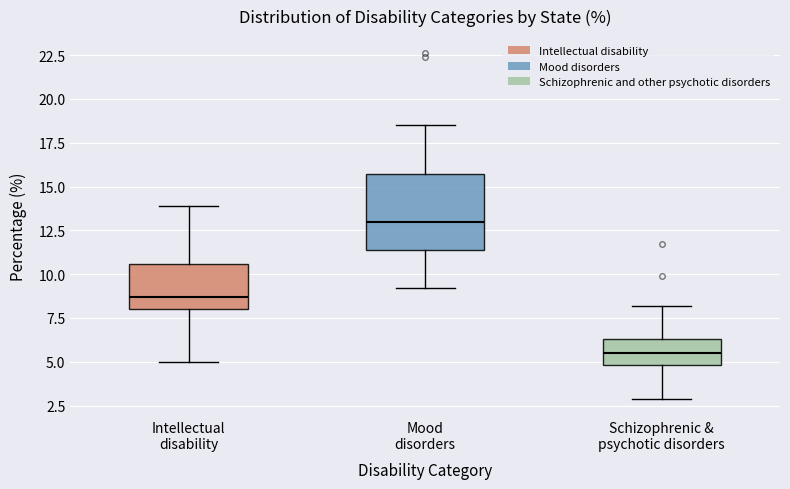

Reading left to right, read every box against the y-axis: the position of its median line, the range the box covers, and the ends of its whiskers. The values are not printed on the chart, so give them approximately, as read against the axis.

Intellectual disability: median 8.5, box 8.0 to 10.5, whiskers 5.0 to 14.0
Mood disorders: median 13.0, box 11.5 to 15.5, whiskers 9.0 to 18.5
Schizophrenic & psychotic disorders: median 5.5, box 5.0 to 6.5, whiskers 3.0 to 8.0